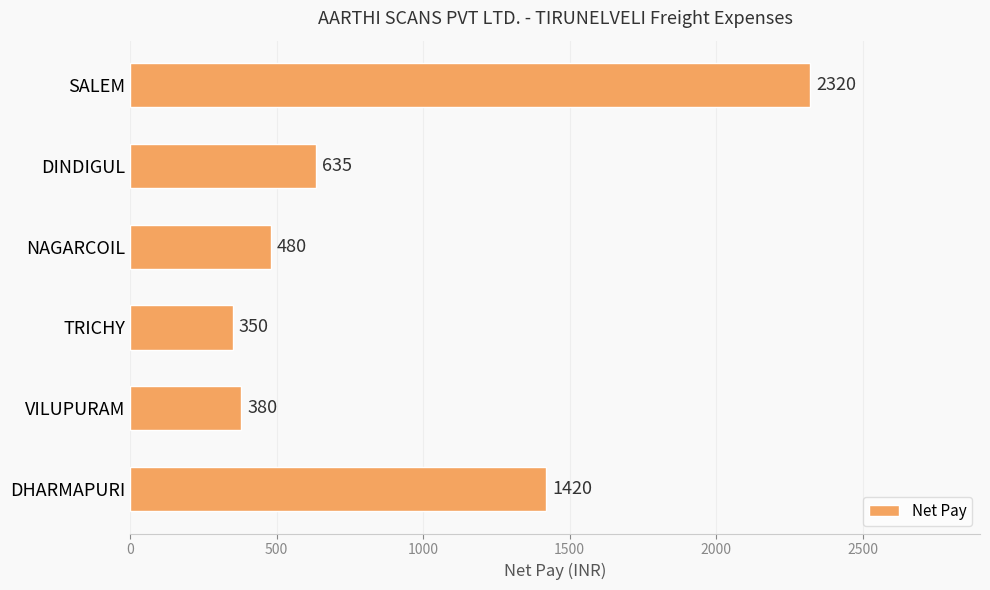

Does the chart contain stacked bars?

No